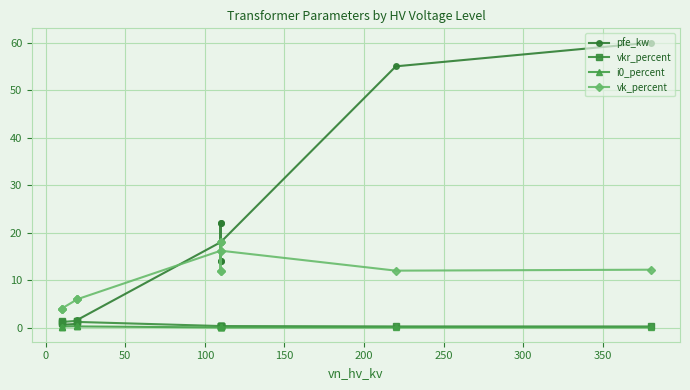

Reading right to left, transcribe all the data shown in this chart.

pfe_kw: 60.0	55.0	18.0	14.0	22.0	14.0	22.0	18.0	1.6	1.4	0.8	0.6	1.2	0.9
vkr_percent: 0.2	0.3	0.3	0.4	0.3	0.4	0.3	0.3	1.2	1.4	1.4	1.2	1.1	1.3
i0_percent: 0.1	0.1	0.1	0.1	0.0	0.1	0.0	0.1	0.3	0.3	0.3	0.2	0.2	0.2
vk_percent: 12.2	12.0	16.2	12.0	18.0	12.0	18.0	16.2	6.0	6.0	6.0	4.0	4.0	4.0